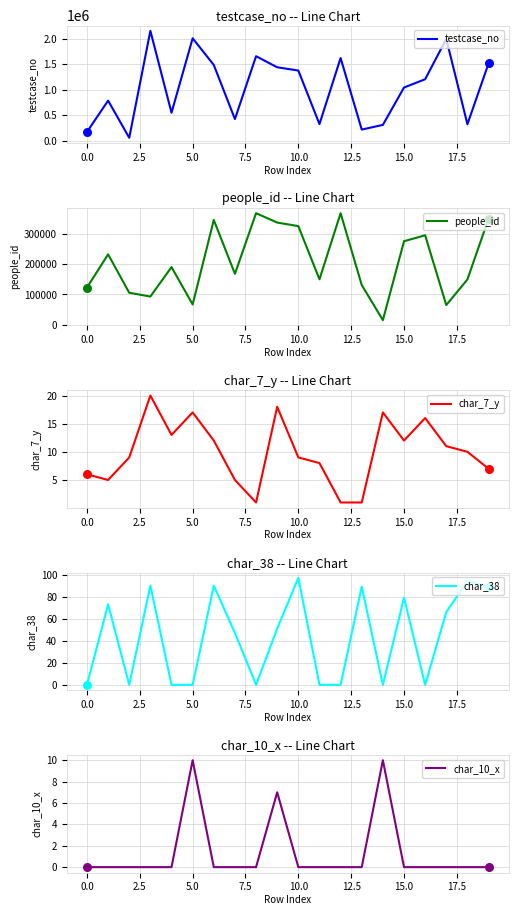

At how many categories does at least one series exceed 628440?

12